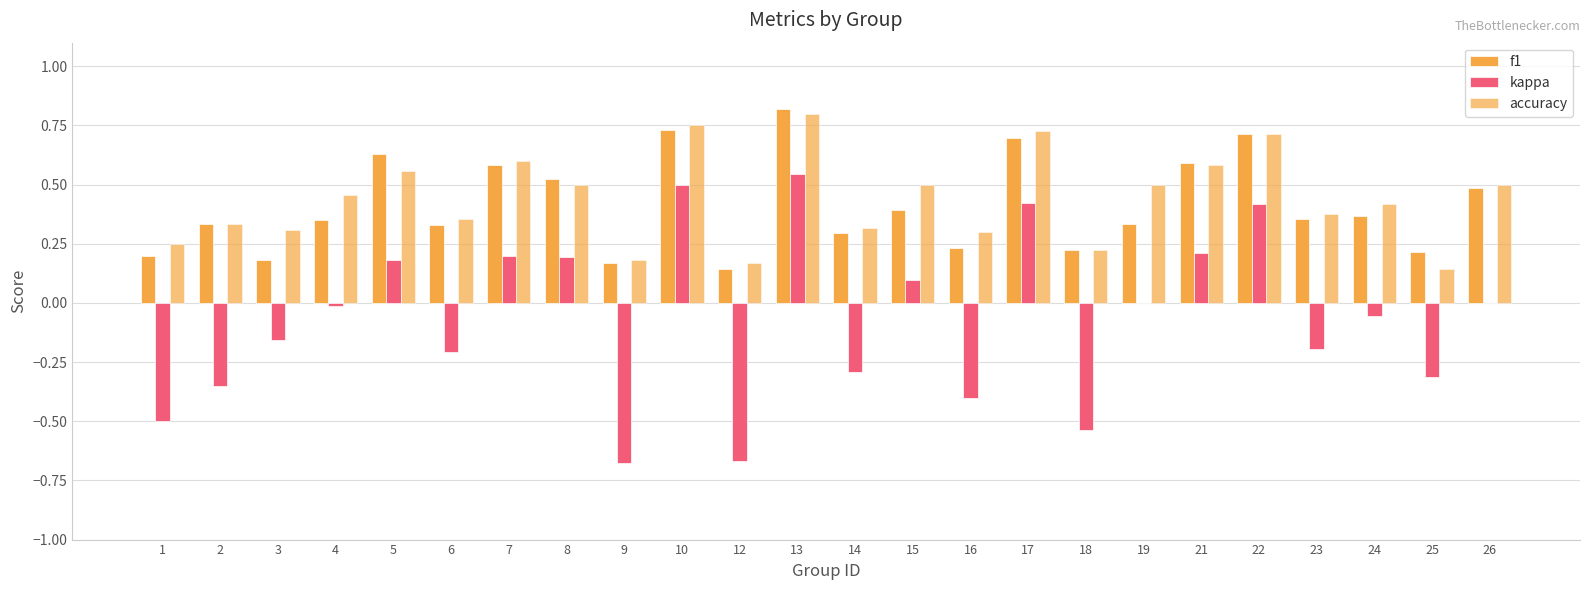

Are the bars grouped side by side (vs. stacked)?

Yes